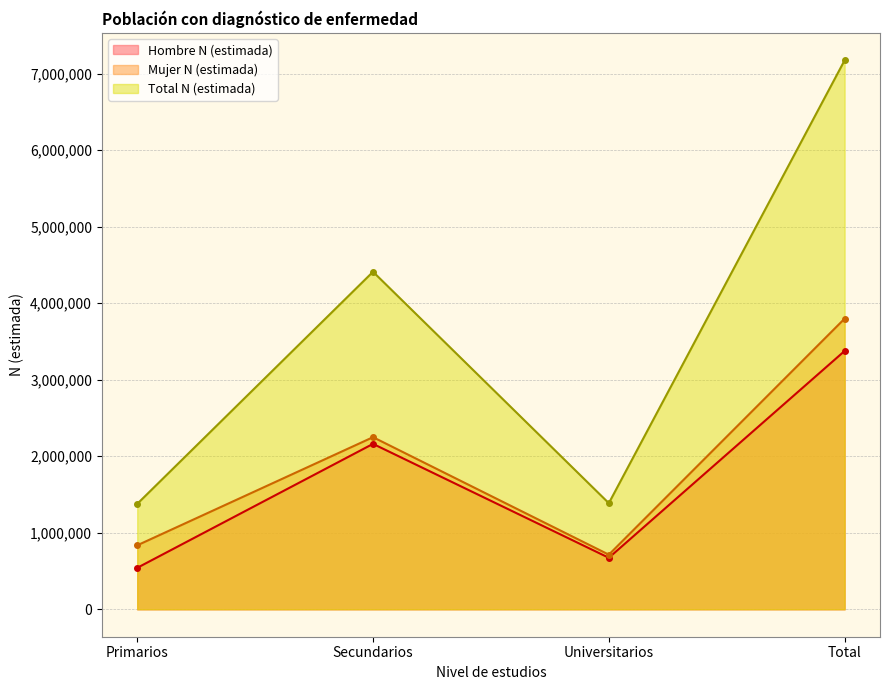

Is the value of Total N (estimada) at Universitarios greater than the value of Hombre N (estimada) at Universitarios?

Yes